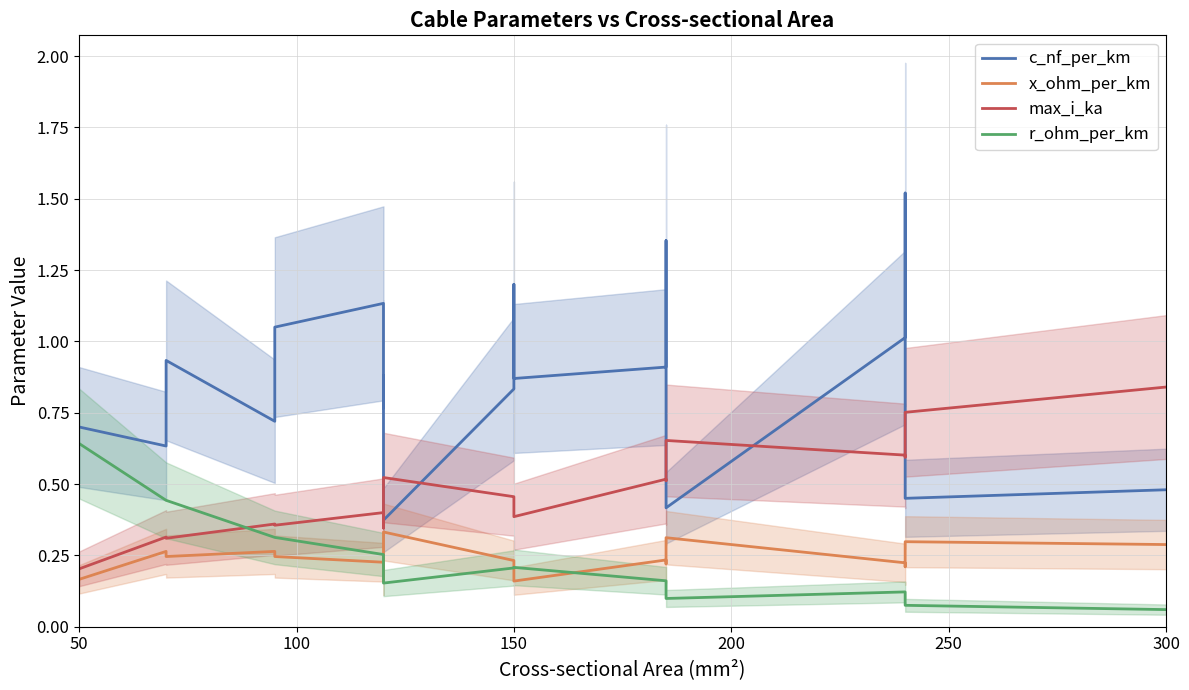

True or false: max_i_ka and x_ohm_per_km cross at least once.

False